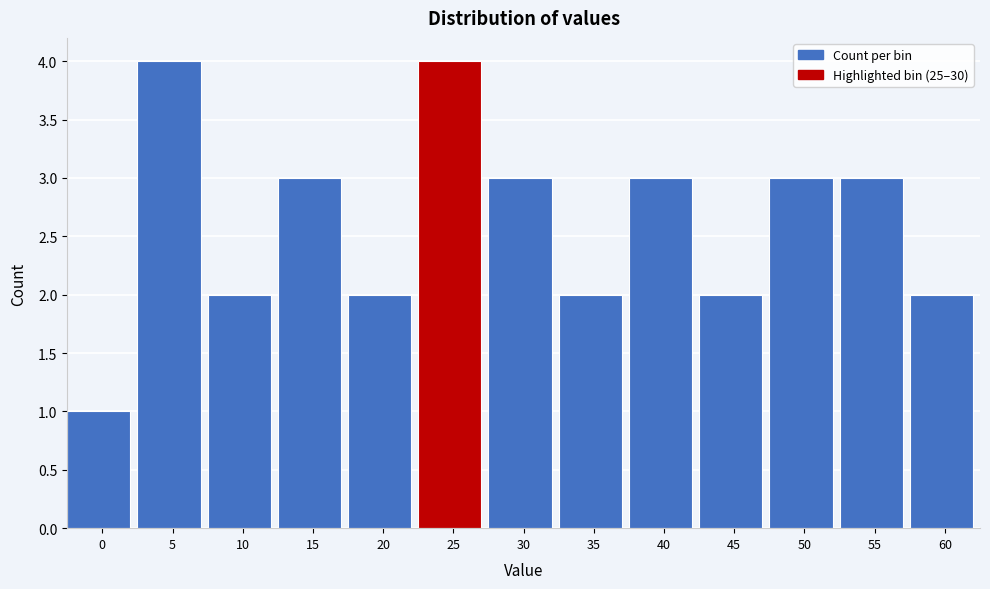

Reading left to right, transcribe all the data shown in this chart.

1	4	2	3	2	4	3	2	3	2	3	3	2